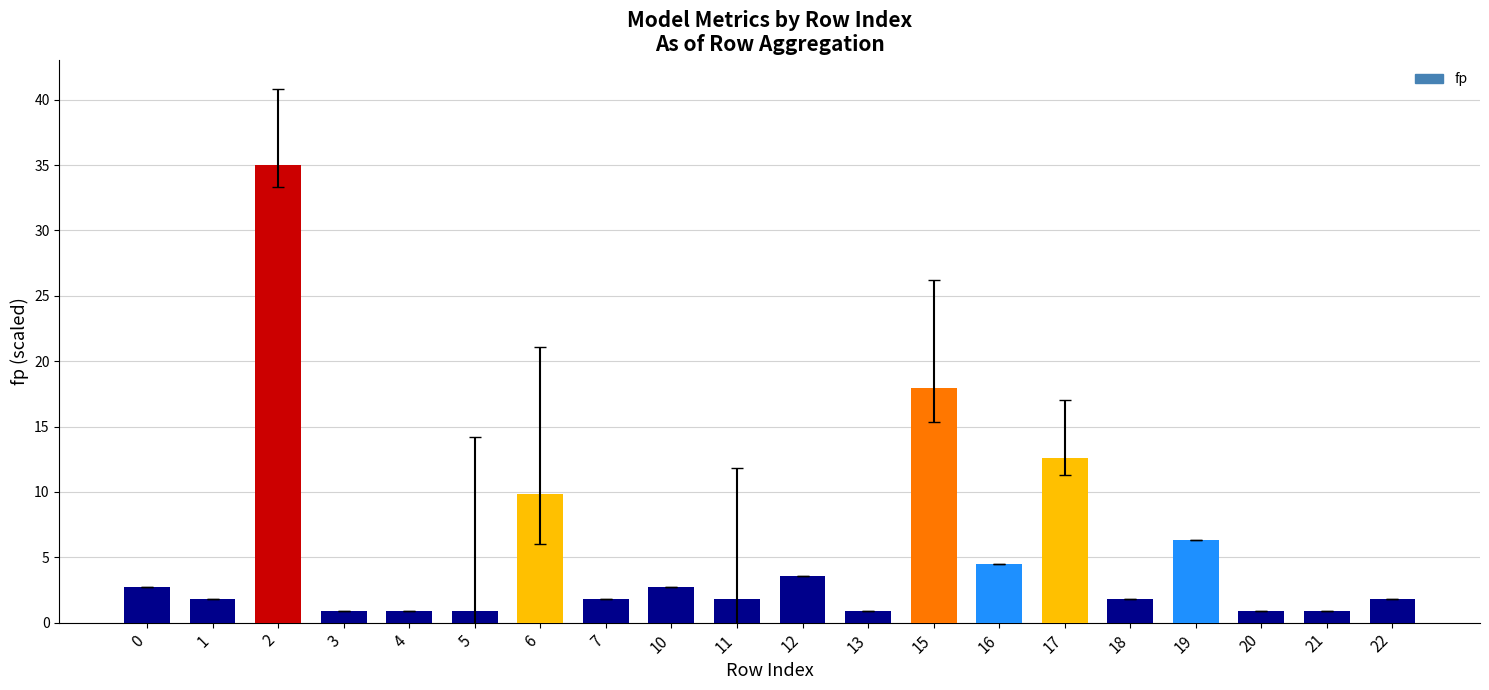

At which label is the value closest to 17?

15